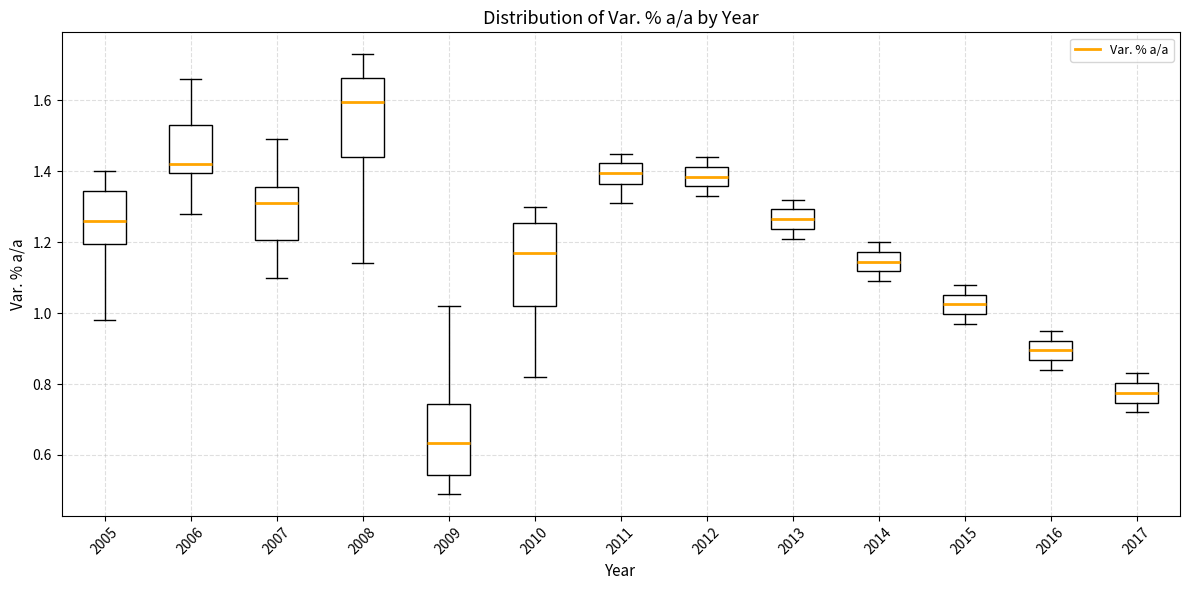

Where does the upper whisker of the box at x = 2009 end on the y-axis? The values are not printed on the chart, so give them approximately, as read against the axis.

1.02